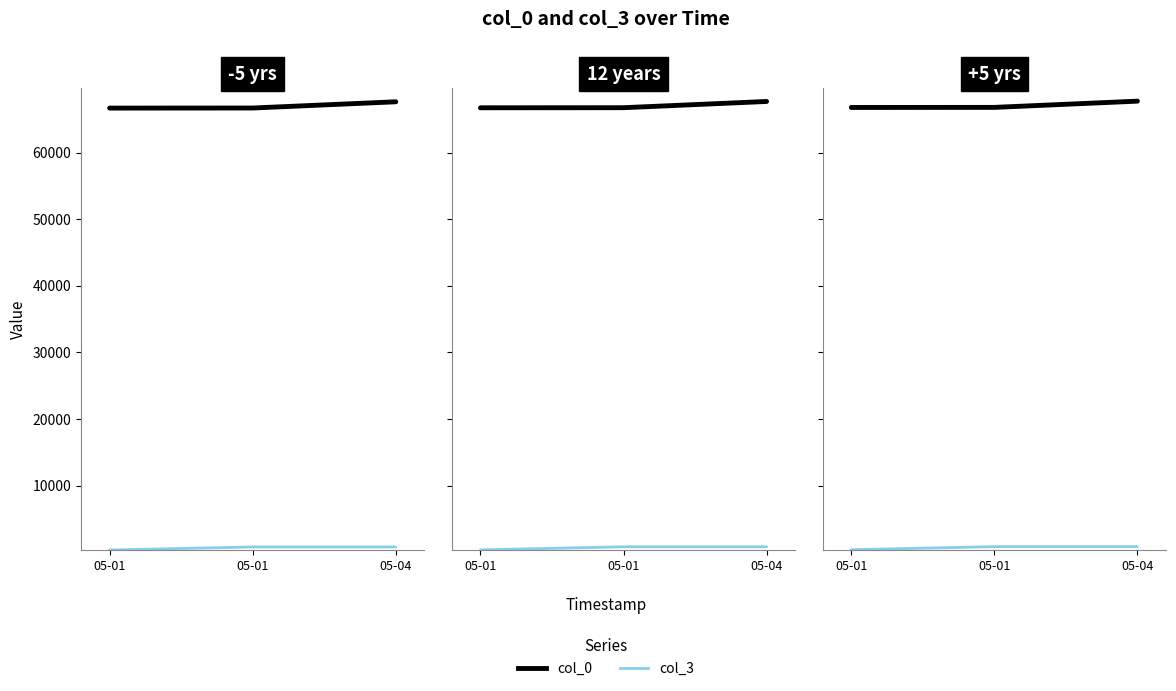

At which label does col_3 first exceed 856?

05-01